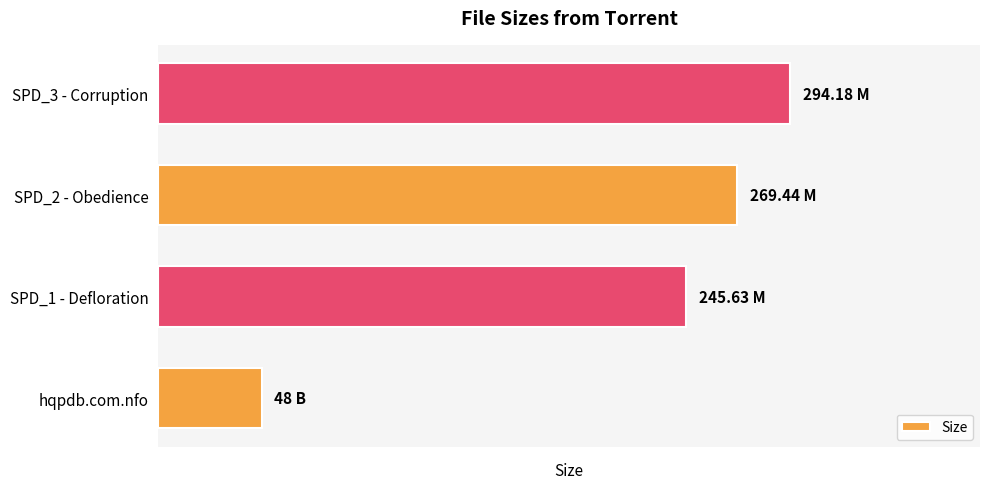

Are the bars horizontal?

Yes